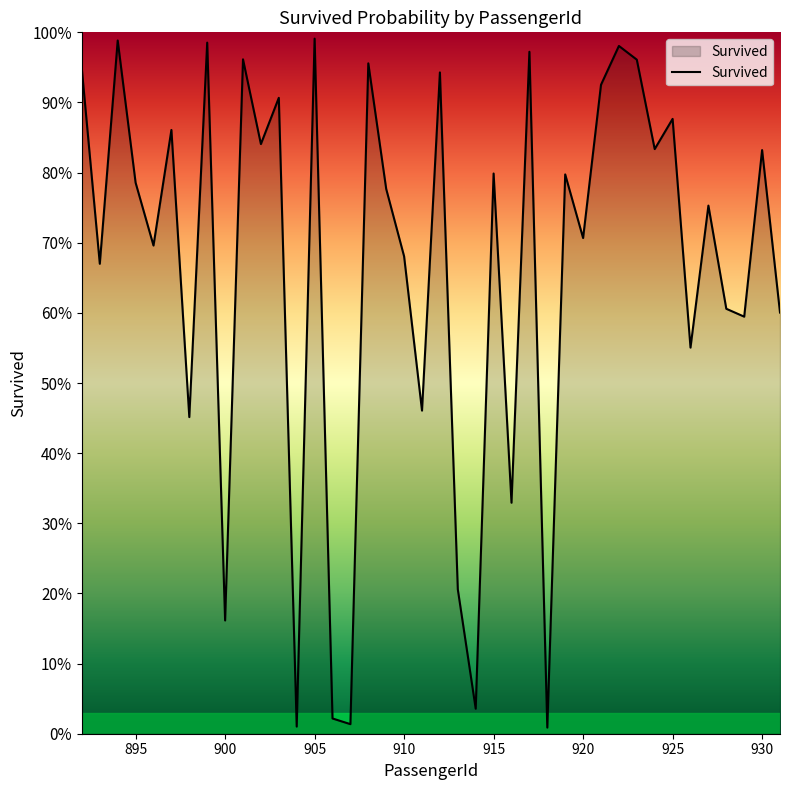

Is this an area chart (filled region under the line)?

Yes